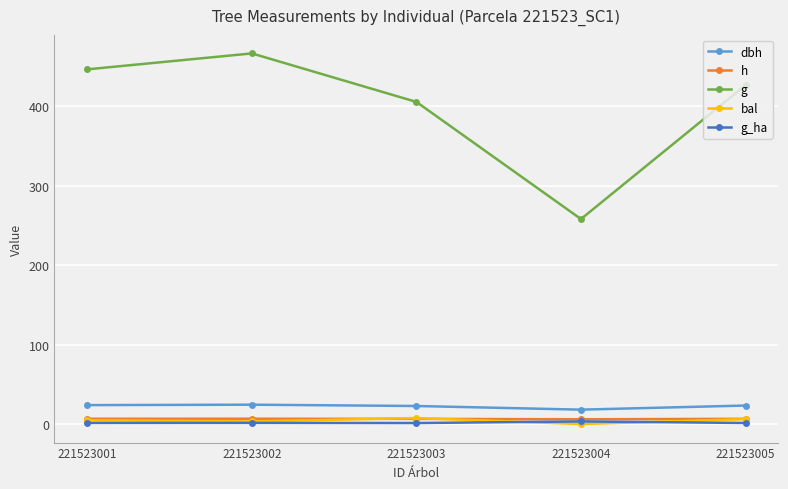

True or false: g and h intersect in this chart.

False